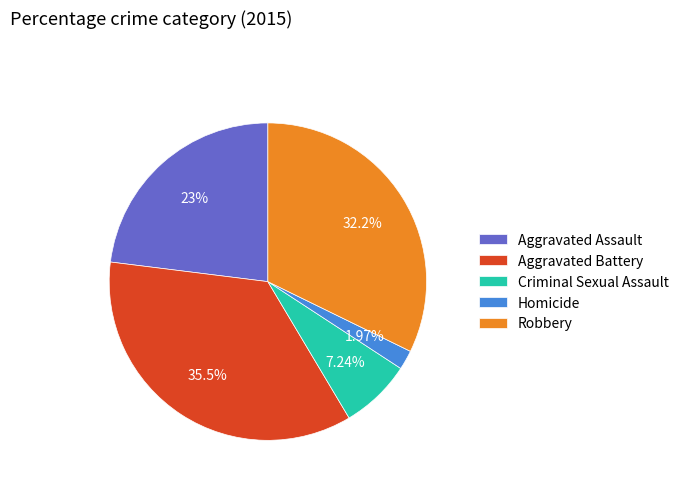

Combined, do Aggravated Battery and Criminal Sexual Assault account for over 50%?

No